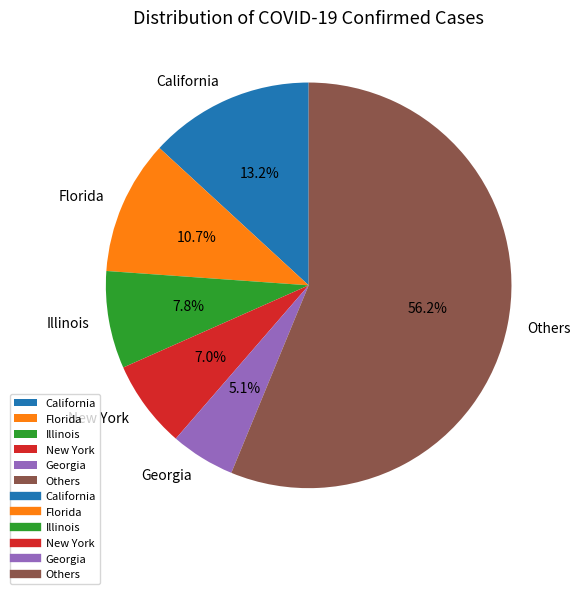

Does any single category account for the majority?

Yes